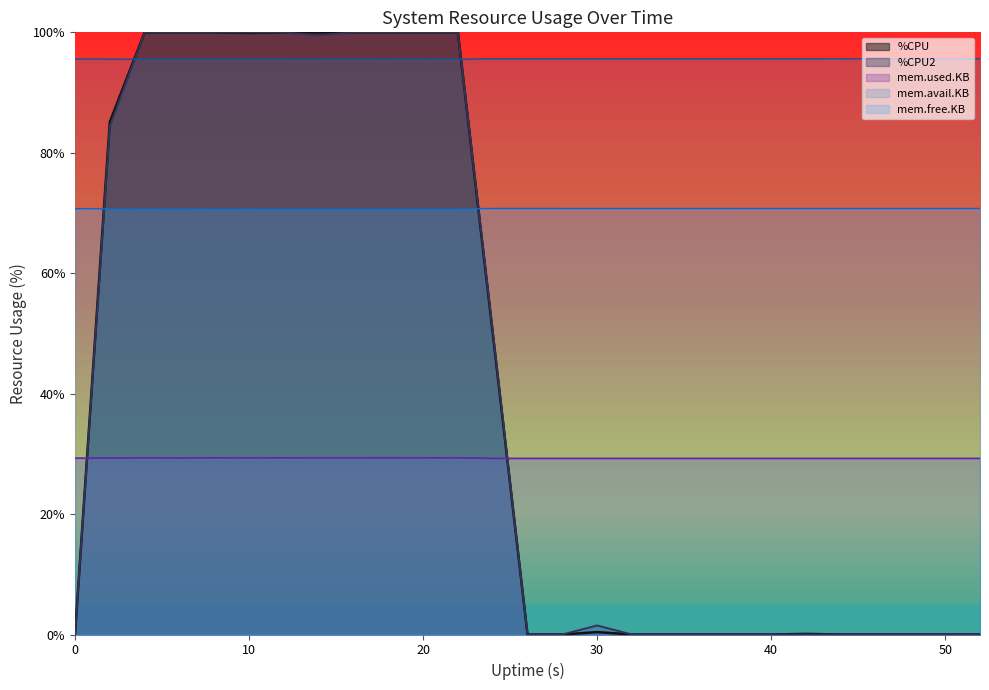

Reading left to right, extract all data points from this chart.

%CPU: 0.0	85.1	100.0	100.0	100.0	99.9	100.0	100.0	100.0	100.0	100.0	100.0	50.1	0.0	0.0	0.4	0.0	0.0	0.0	0.0	0.0	0.1	0.0	0.0	0.0	0.0	0.0
%CPU2: 0.0	84.4	100.0	100.0	100.0	100.0	100.0	99.5	100.0	100.0	100.0	100.0	50.5	0.0	0.0	1.5	0.0	0.0	0.0	0.0	0.0	0.0	0.0	0.0	0.0	0.0	0.0
mem.used.KB: 29.3	29.3	29.3	29.3	29.3	29.3	29.3	29.3	29.3	29.3	29.3	29.3	29.2	29.2	29.2	29.2	29.2	29.2	29.2	29.2	29.2	29.2	29.3	29.3	29.3	29.3	29.3
mem.avail.KB: 95.6	95.5	95.5	95.5	95.5	95.5	95.5	95.5	95.5	95.5	95.5	95.5	95.6	95.6	95.6	95.6	95.6	95.6	95.6	95.6	95.6	95.6	95.6	95.6	95.6	95.6	95.6
mem.free.KB: 70.7	70.7	70.7	70.7	70.7	70.7	70.7	70.7	70.7	70.7	70.7	70.7	70.8	70.8	70.8	70.8	70.8	70.8	70.8	70.8	70.8	70.8	70.7	70.7	70.7	70.7	70.7